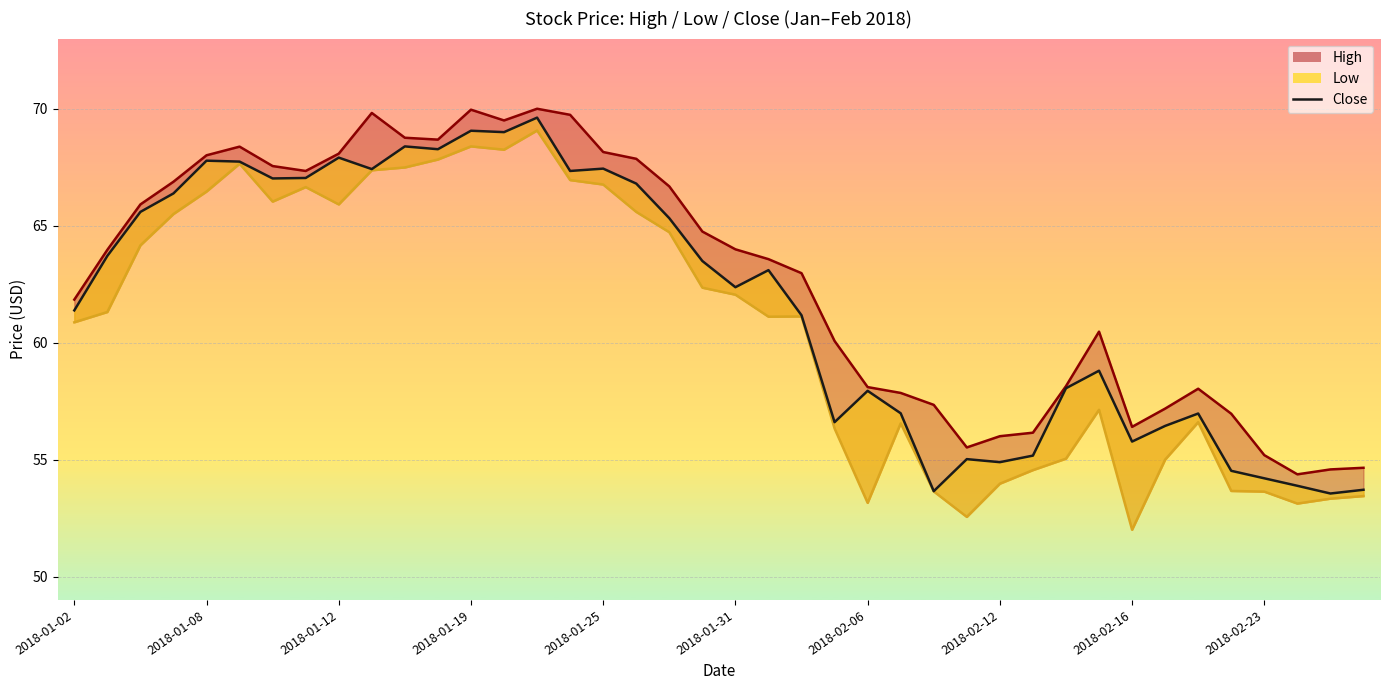

Where is the first local maximum for Close?

2018-01-08